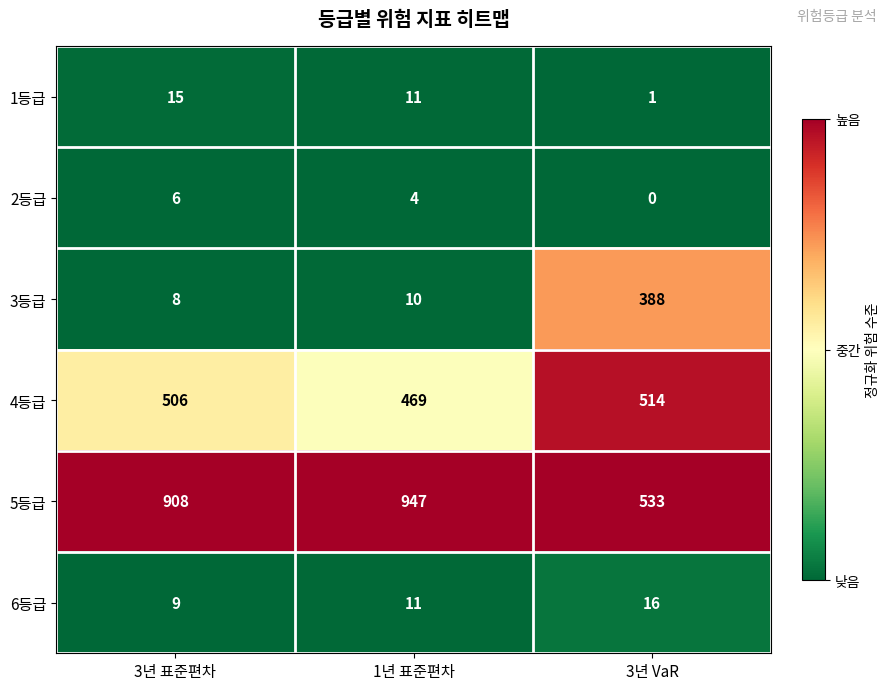

Reading right to left, list all the values displayed in this chart.

1등급: 3년 VaR=1	1년 표준편차=11	3년 표준편차=15
2등급: 3년 VaR=0	1년 표준편차=4	3년 표준편차=6
3등급: 3년 VaR=388	1년 표준편차=10	3년 표준편차=8
4등급: 3년 VaR=514	1년 표준편차=469	3년 표준편차=506
5등급: 3년 VaR=533	1년 표준편차=947	3년 표준편차=908
6등급: 3년 VaR=16	1년 표준편차=11	3년 표준편차=9